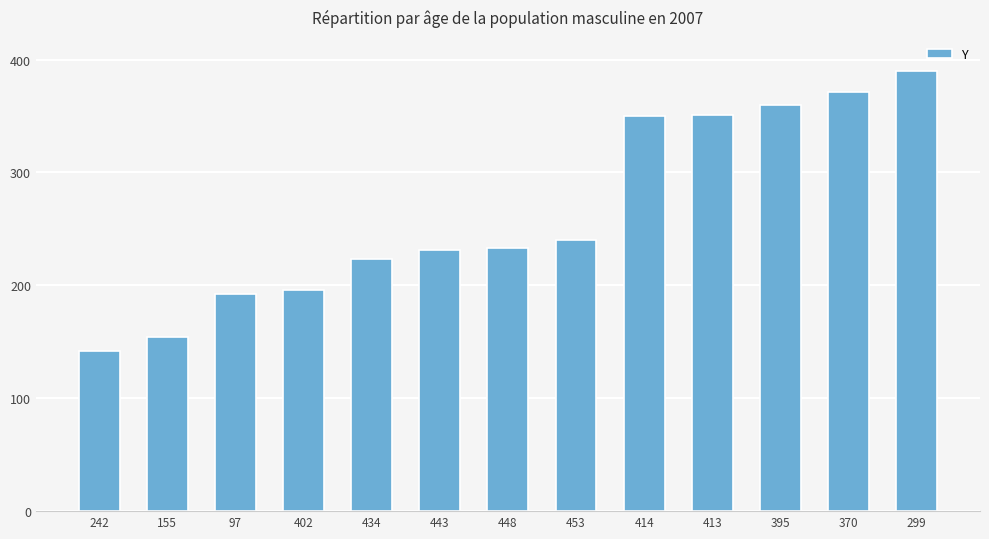

What is the average value?

264